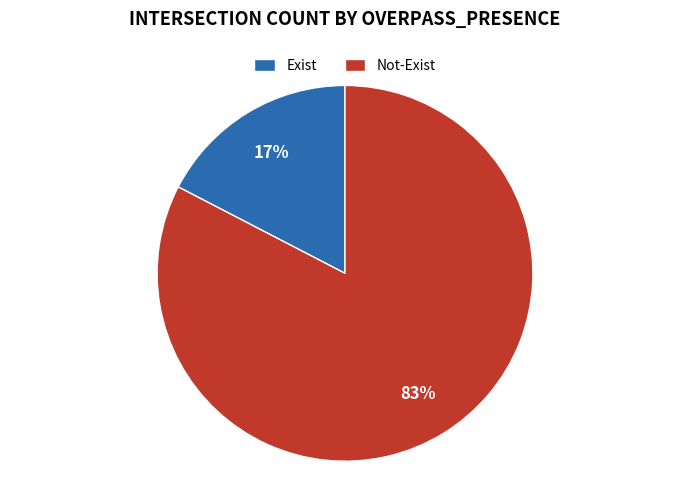

Which has a higher value, Not-Exist or Exist?

Not-Exist